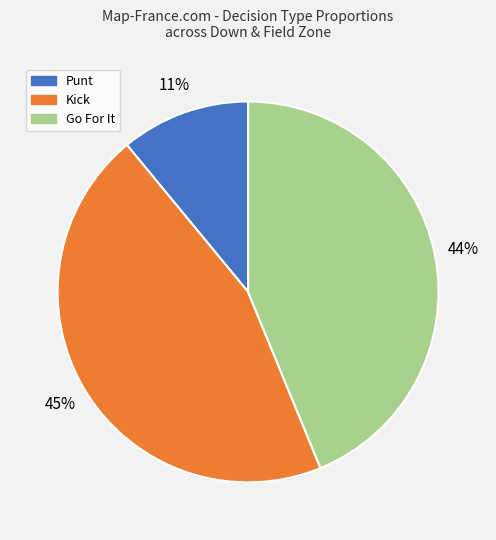

Combined, do Punt and Kick account for over 50%?

Yes